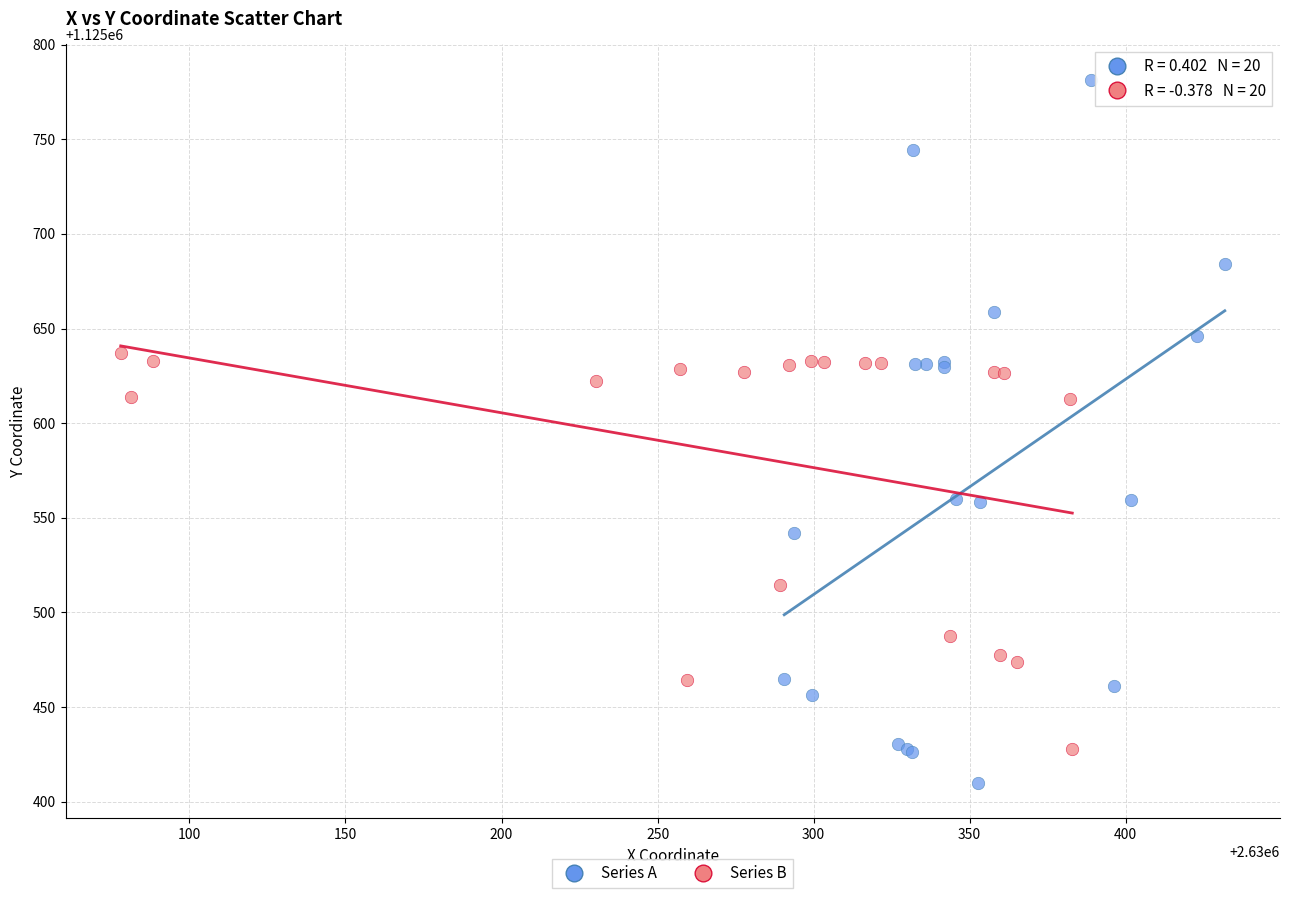

Which series reaches the maximum Y coordinate?

Series A